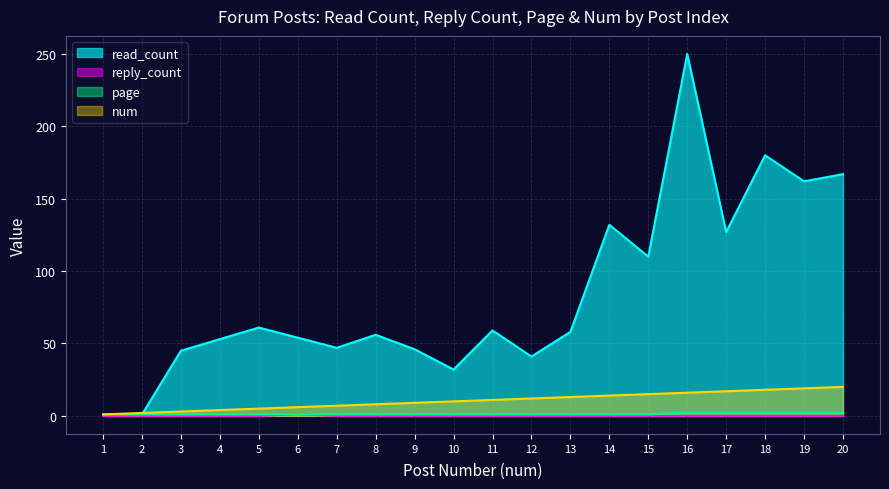

Reading left to right, what are all the values shown in this chart?

read_count: 1=1	2=1	3=45	4=53	5=61	6=54	7=47	8=56	9=46	10=32	11=59	12=41	13=58	14=132	15=110	16=250	17=127	18=180	19=162	20=167
reply_count: 1=0	2=0	3=0	4=0	5=0	6=1	7=0	8=0	9=0	10=0	11=0	12=0	13=0	14=0	15=0	16=0	17=0	18=0	19=0	20=0
page: 1=1	2=1	3=1	4=1	5=1	6=1	7=1	8=1	9=1	10=1	11=1	12=1	13=1	14=1	15=1	16=2	17=2	18=2	19=2	20=2
num: 1=1	2=2	3=3	4=4	5=5	6=6	7=7	8=8	9=9	10=10	11=11	12=12	13=13	14=14	15=15	16=16	17=17	18=18	19=19	20=20